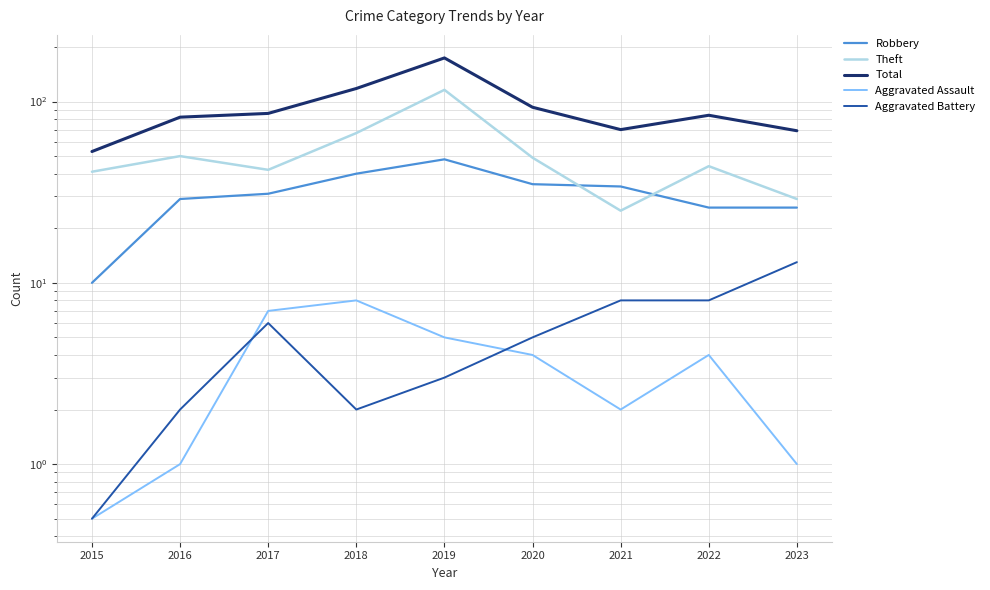

True or false: Robbery has a value of 25.7 at 2019.

False